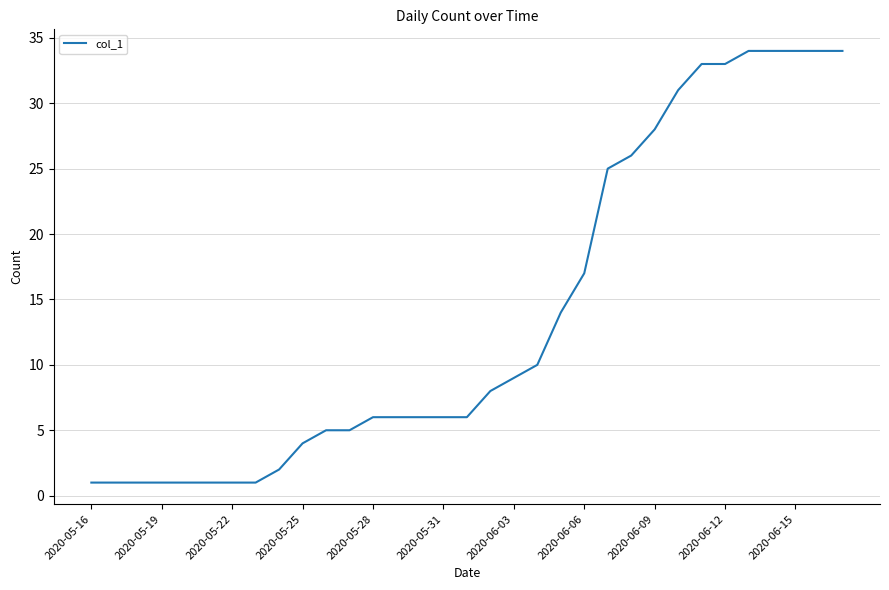

Is this an area chart (filled region under the line)?

No